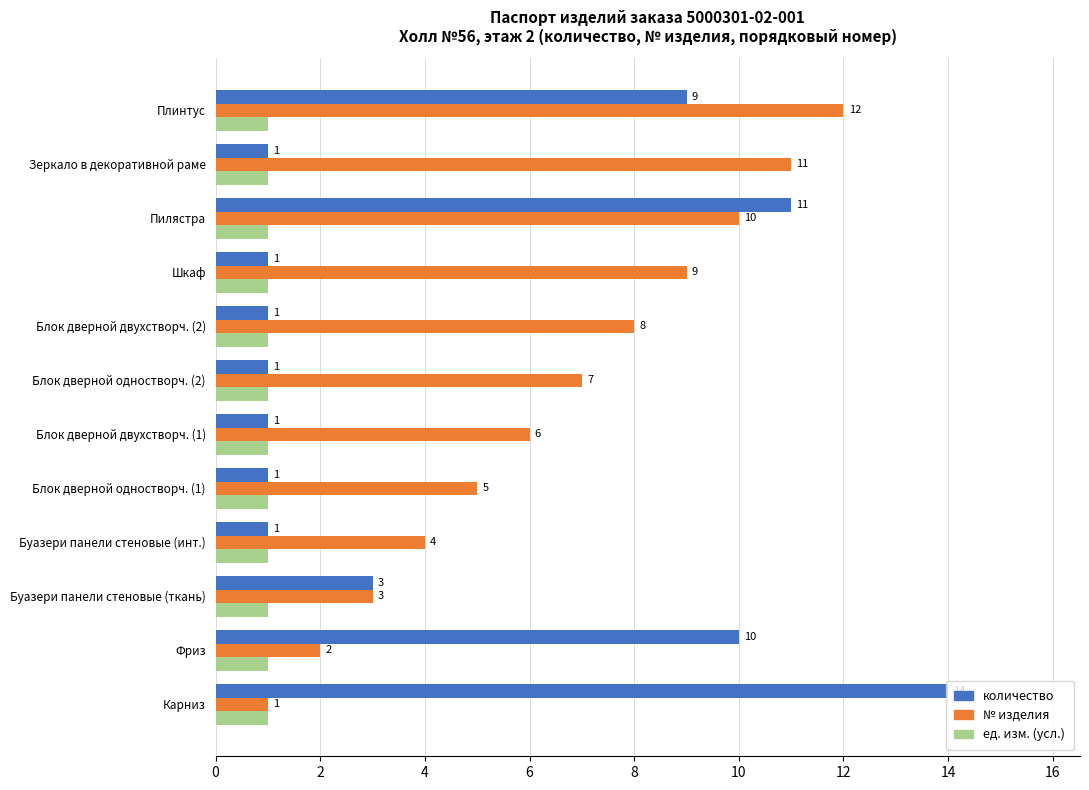

What is the difference between the maximum and minimum values in the количество series?

13